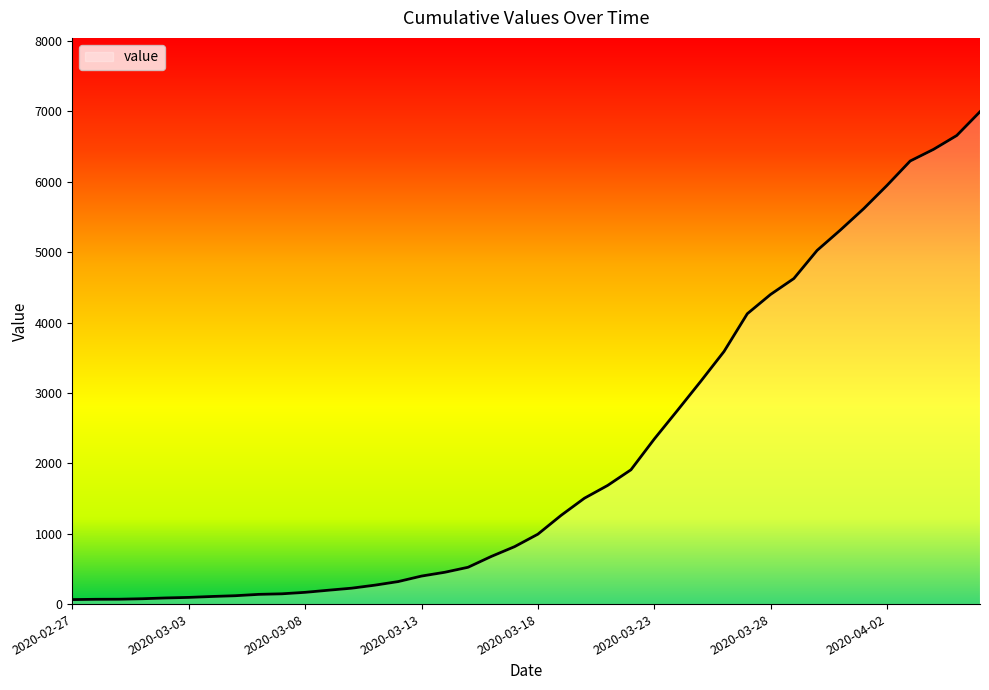

What is the greatest value displayed?

6995